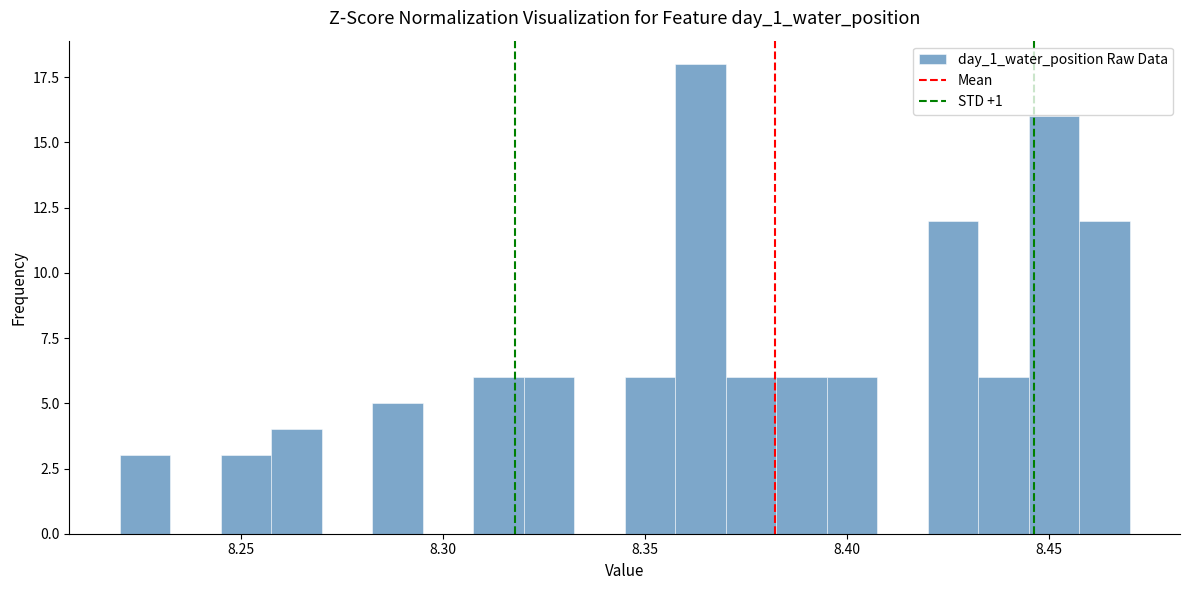

Around what value on the x-axis is the tallest bar? Give the approximate position of its centre, as read against the axis.

8.365